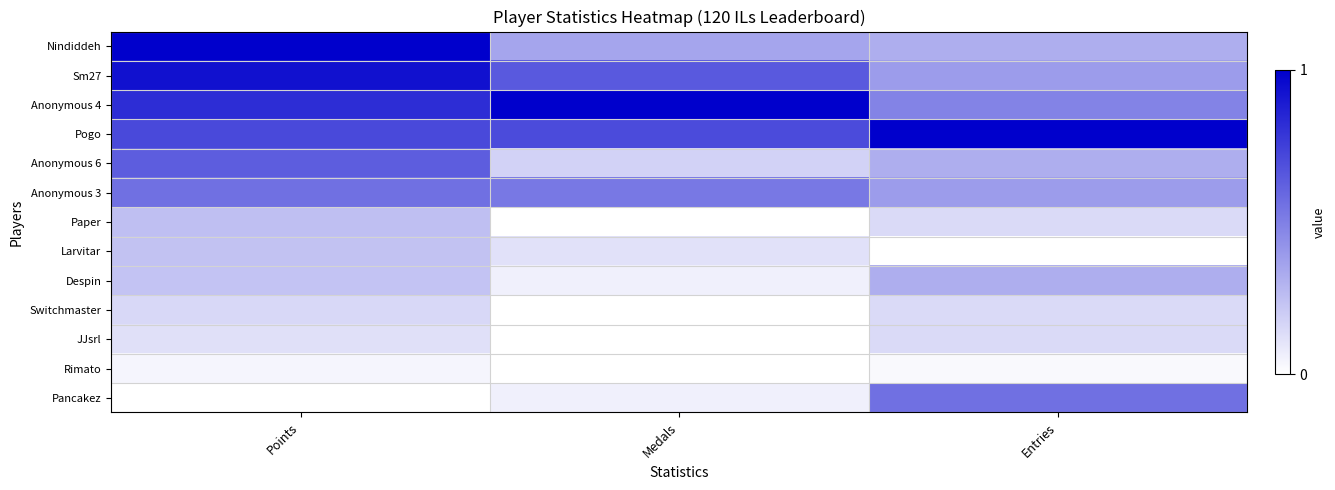

At which category does the chart reach its peak across all series?

Points